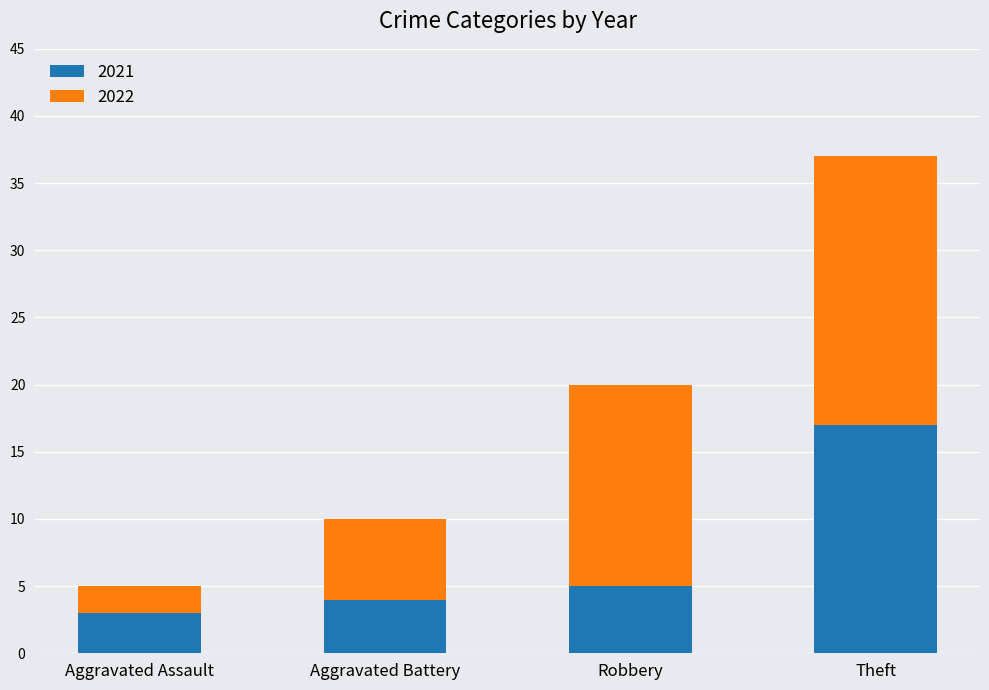

Reading left to right, transcribe the values for 2021.

3	4	5	17